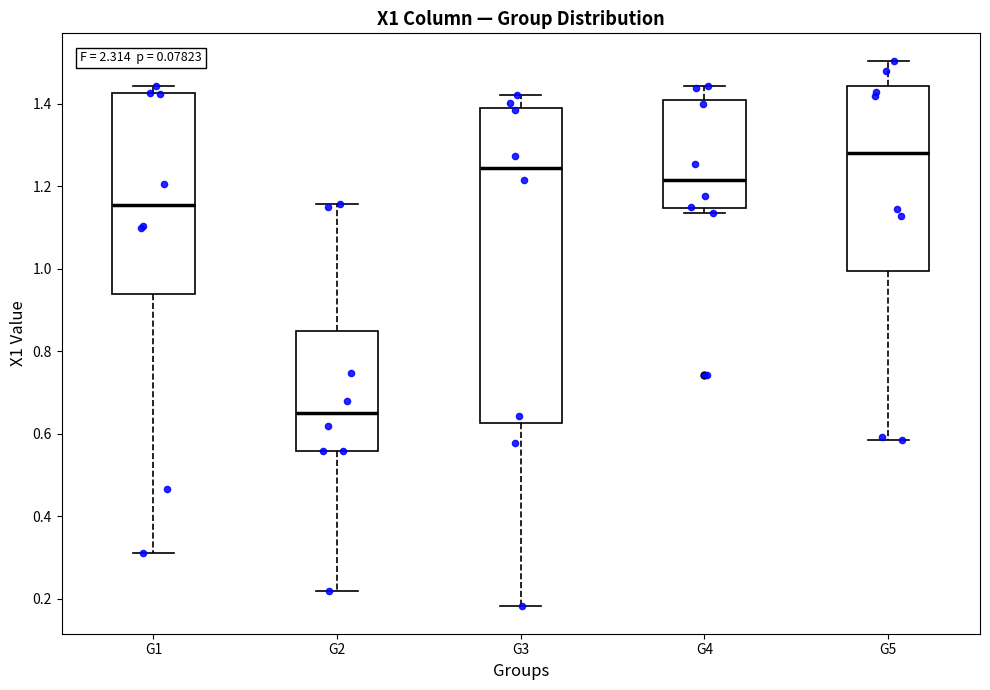

Which box's median line is the highest?

G5